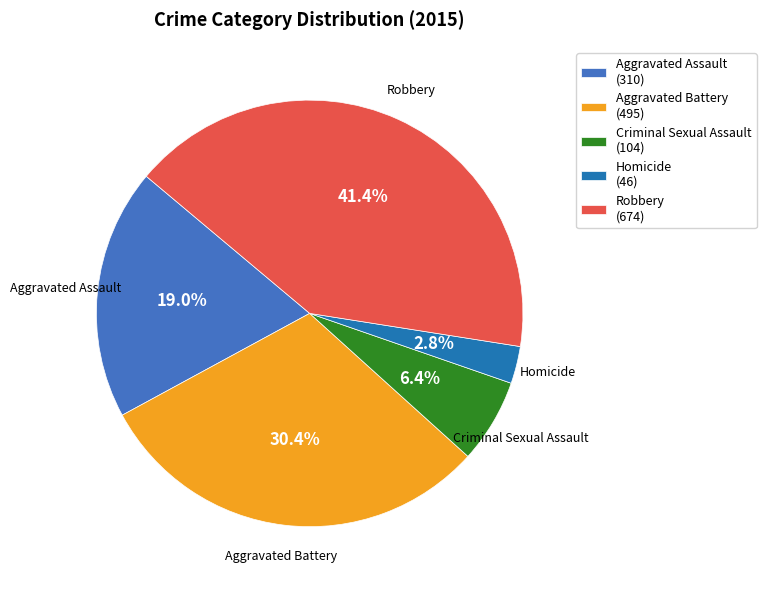

What is the ratio of the value at Homicide to the value at Criminal Sexual Assault?

0.4